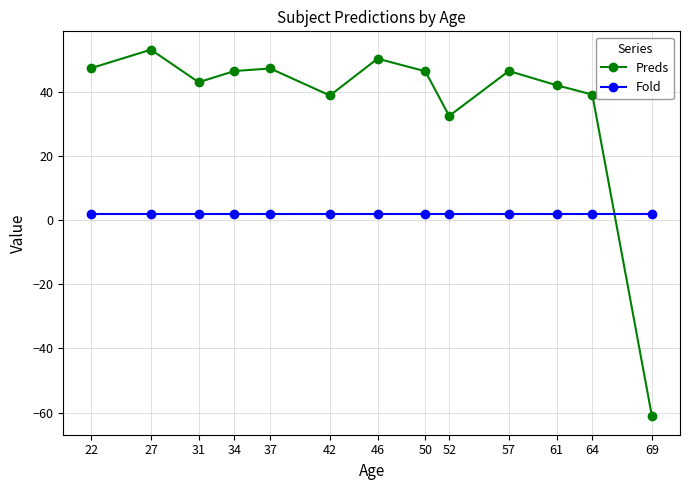

What is the maximum value shown in the chart?

53.2